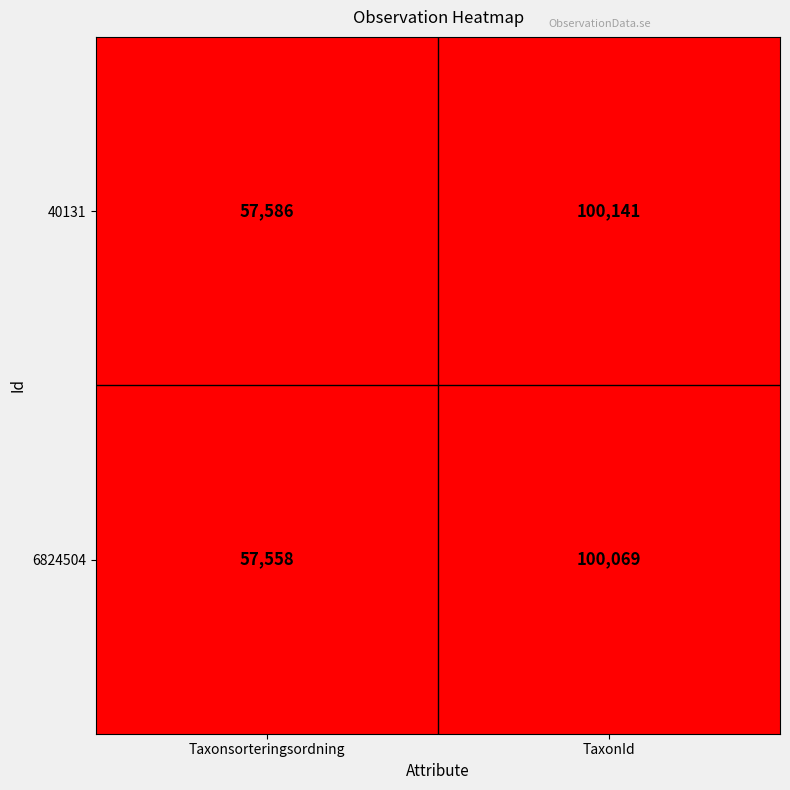

What is the difference between the highest and lowest values at Taxonsorteringsordning?

28